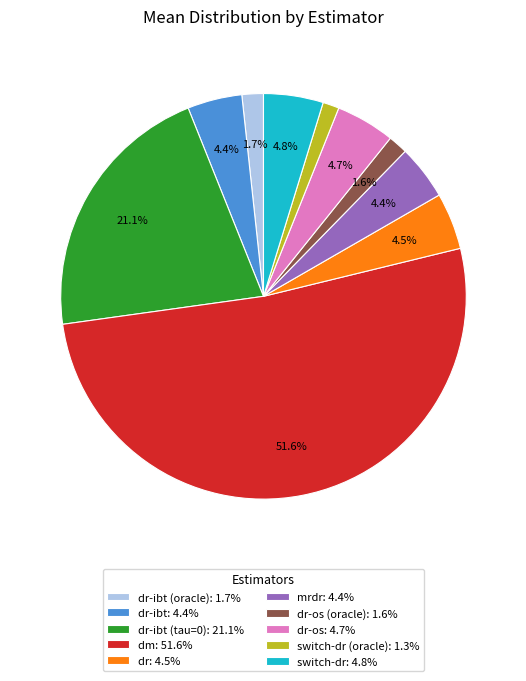

To the nearest percent, what is the average slice percentage?

10%